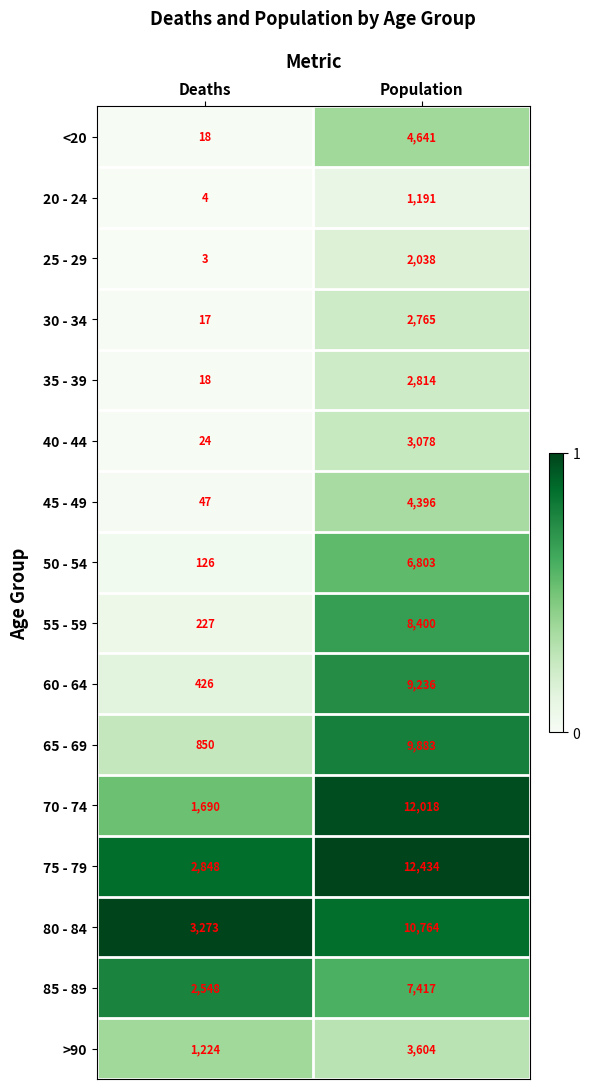

What is the sum of all 55 - 59 values?

8627